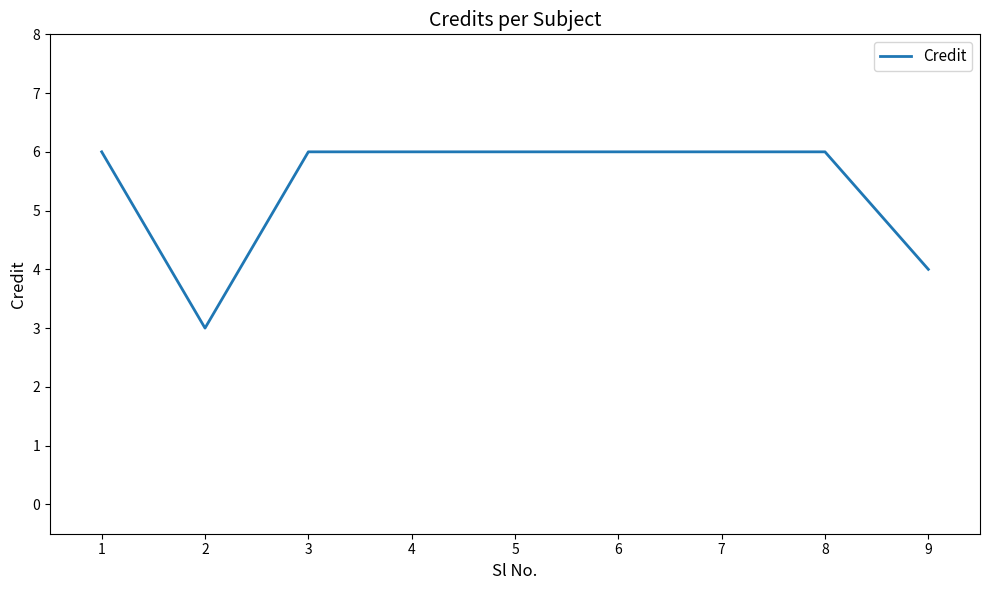

What is the greatest value displayed?

6